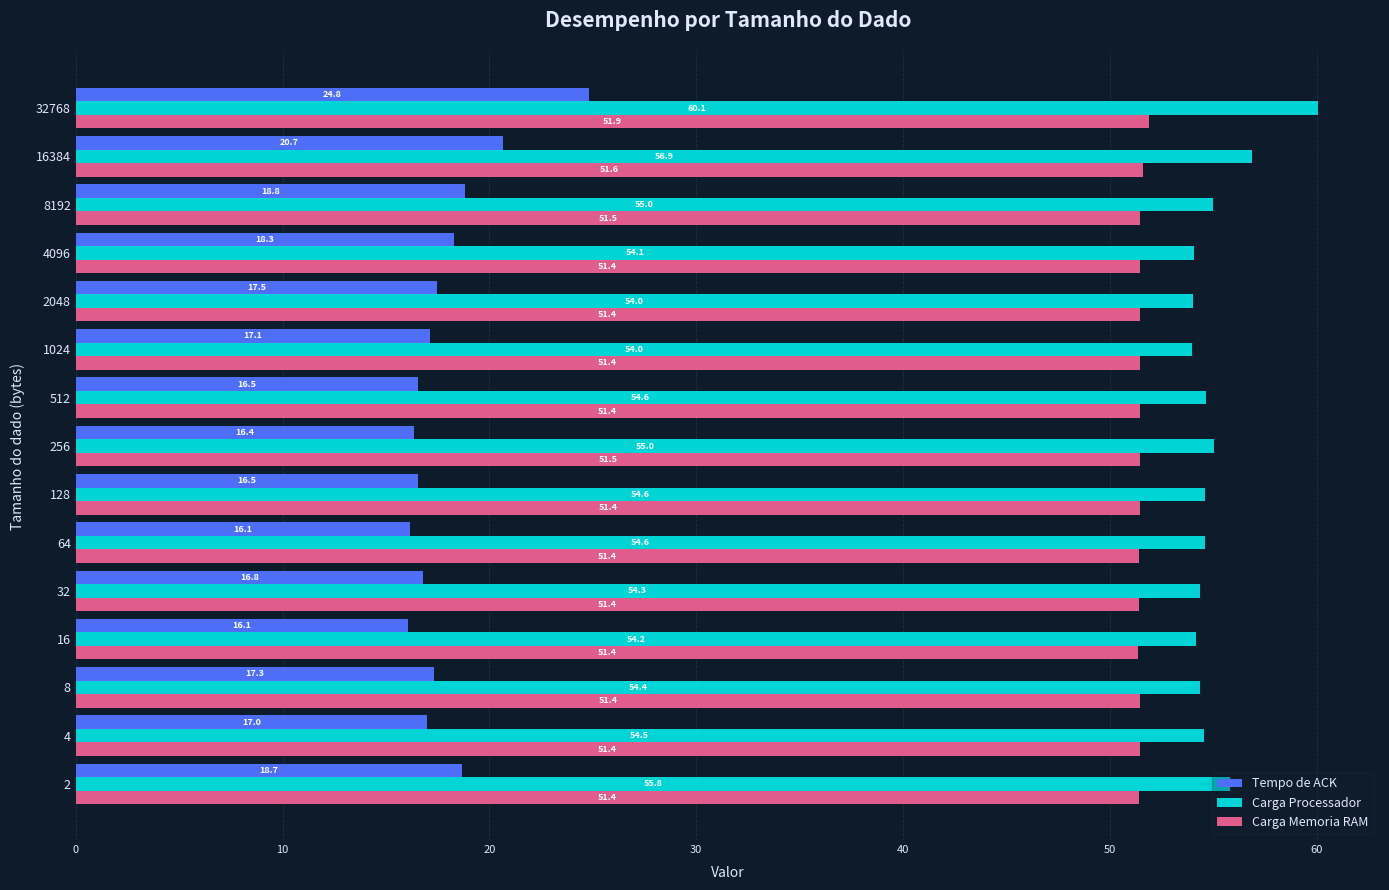

At which label is Carga Memoria RAM closest to 51?

16